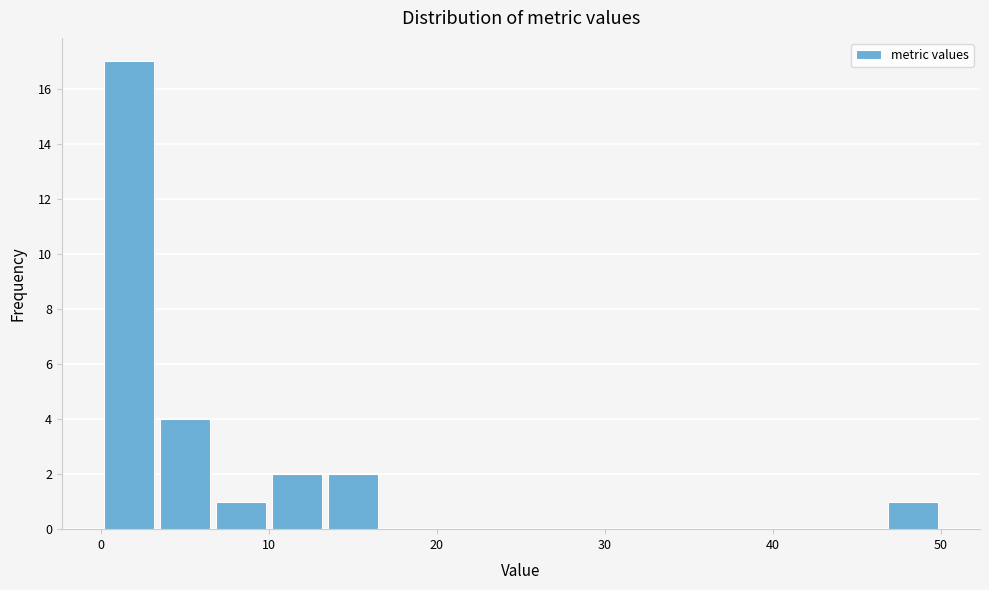

Read against the x-axis, roughly where is the centre of the tallest bar?

2